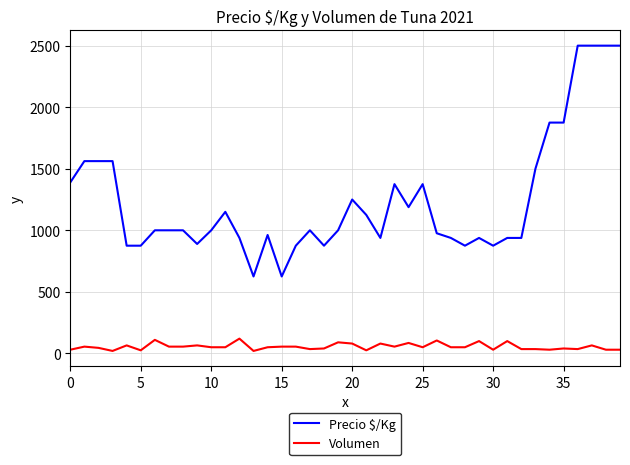

True or false: Volumen and Precio $/Kg intersect in this chart.

False